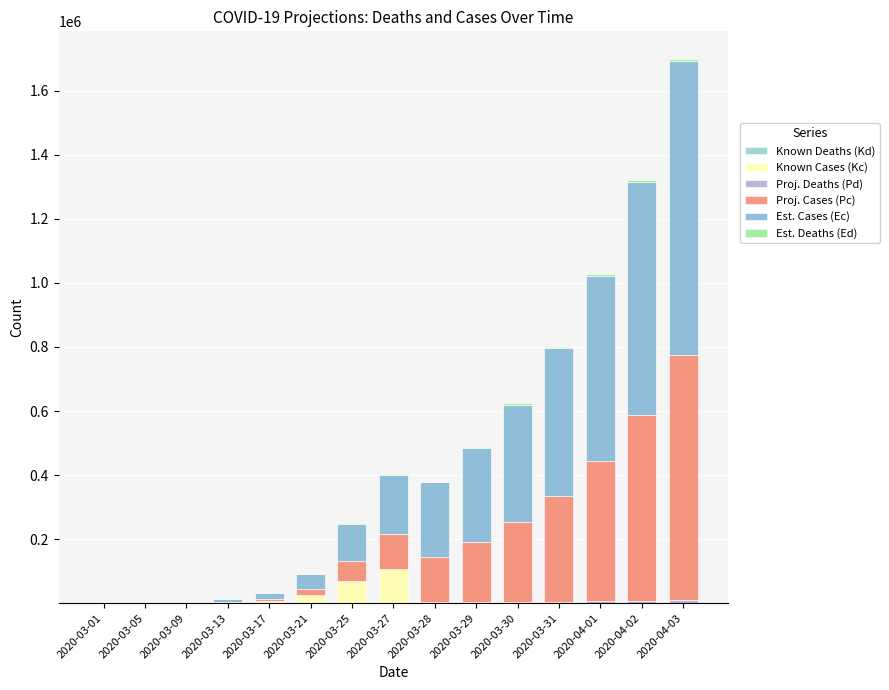

What position from the right is 2020-03-30?

5